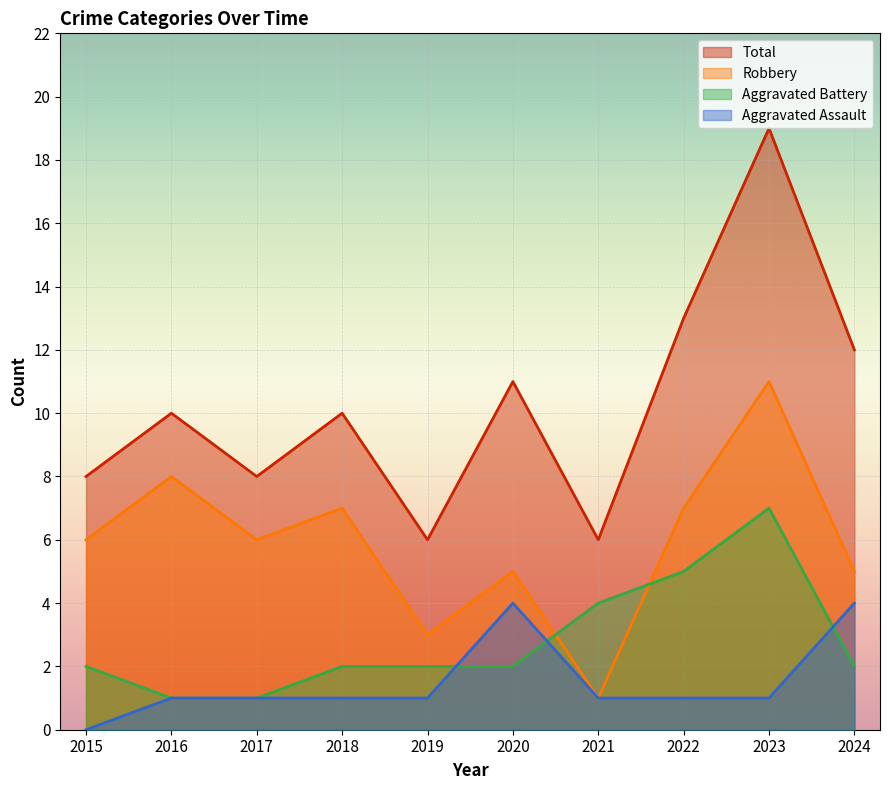

Reading right to left, extract all data points from this chart.

Aggravated Assault: 4	1	1	1	4	1	1	1	1	0
Aggravated Battery: 2	7	5	4	2	2	2	1	1	2
Robbery: 5	11	7	1	5	3	7	6	8	6
Total: 12	19	13	6	11	6	10	8	10	8